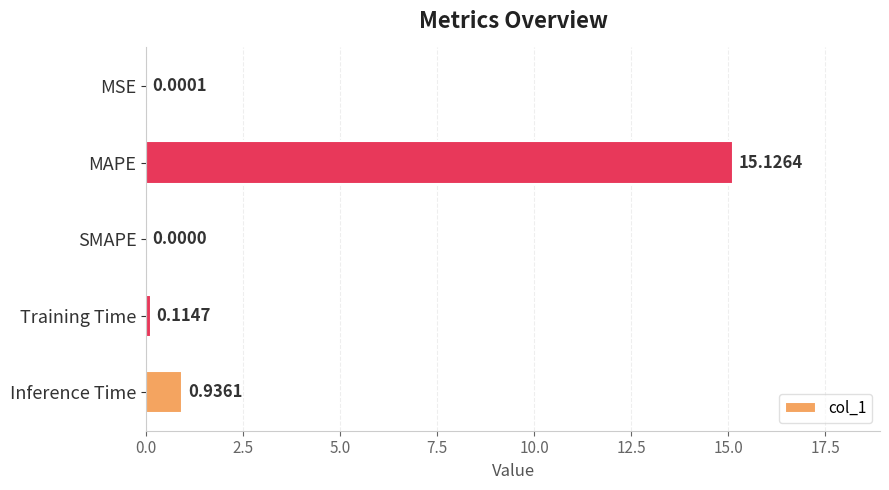

What is the average value?

3.2